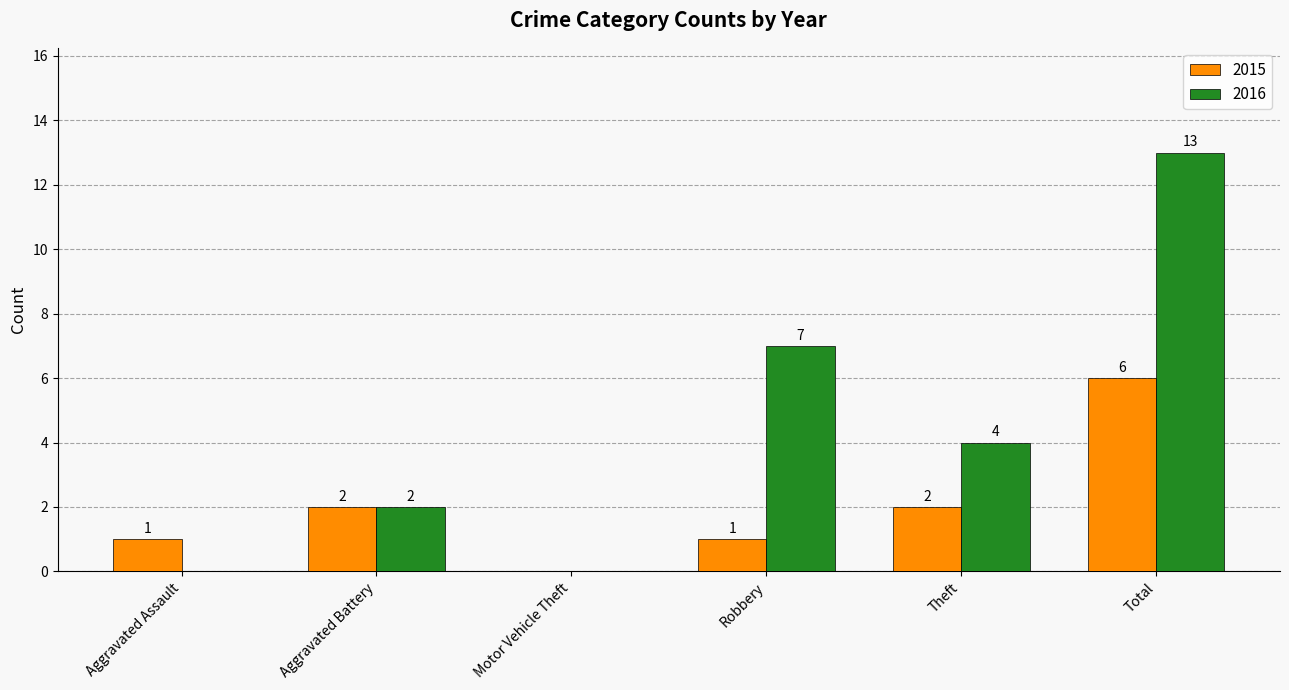

What is the maximum value shown in the chart?

13